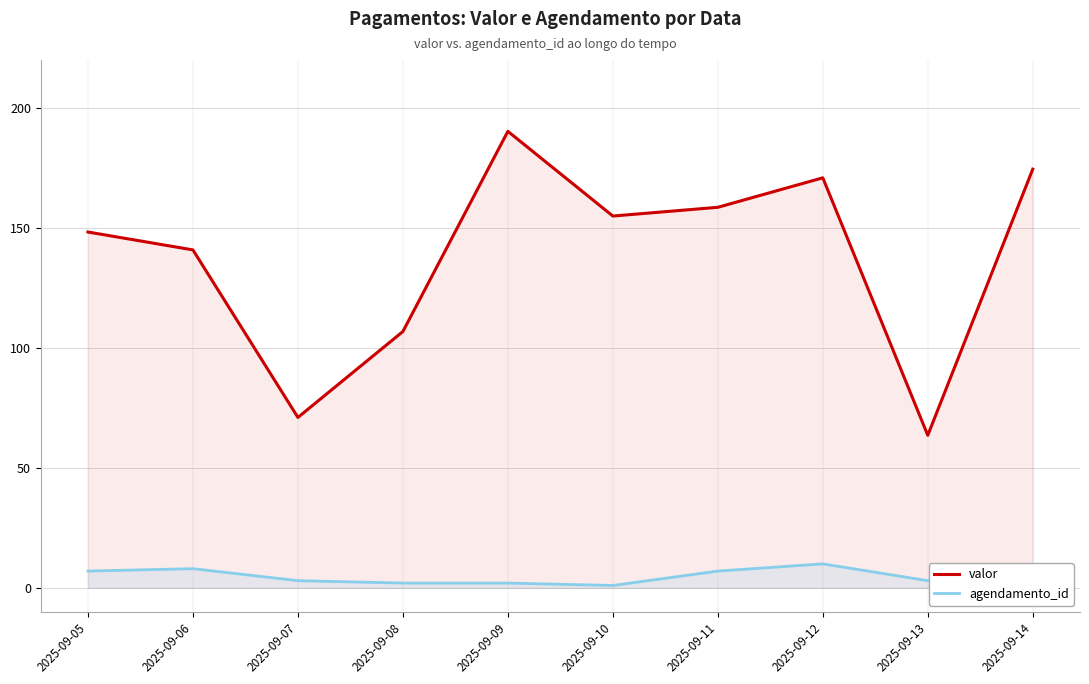

At 2025-09-07, list the series in order from smallest to largest.

agendamento_id, valor